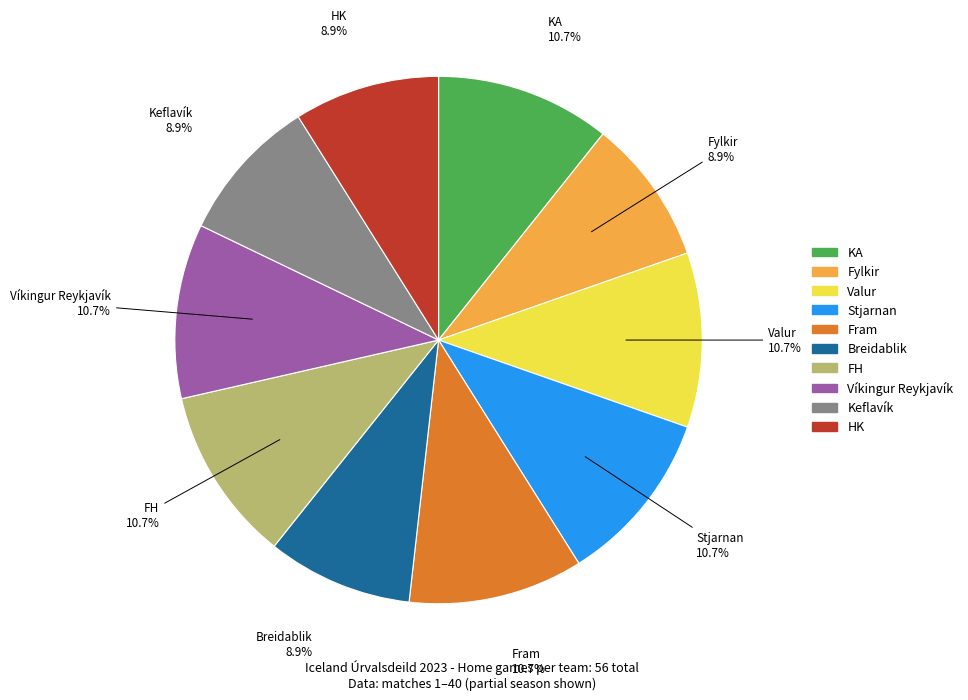

Count the number of slices in the pie.

10